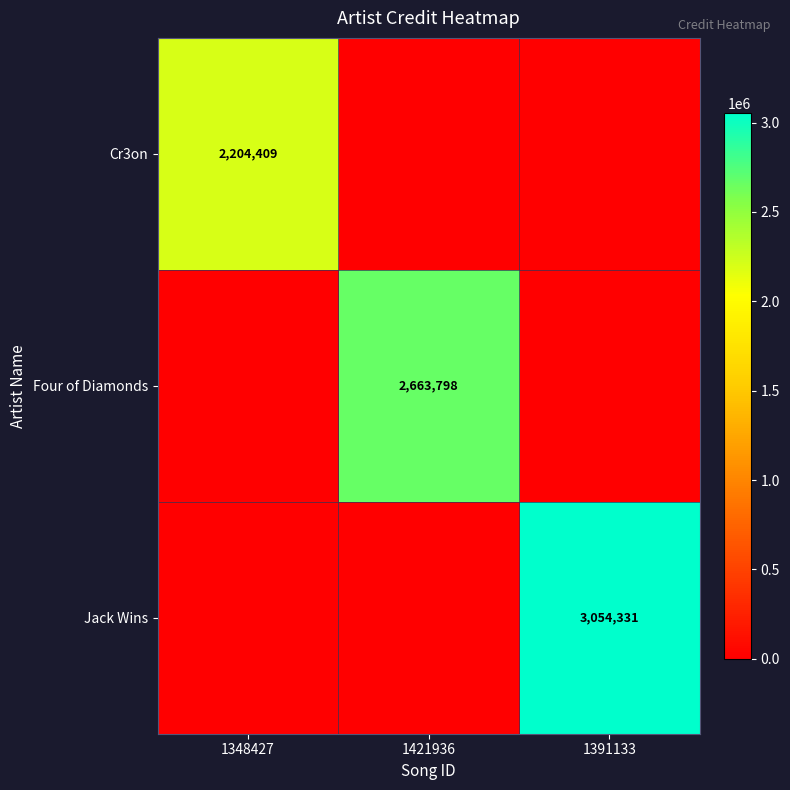

Is it true that Four of Diamonds equals 2663798 at 1421936?

True